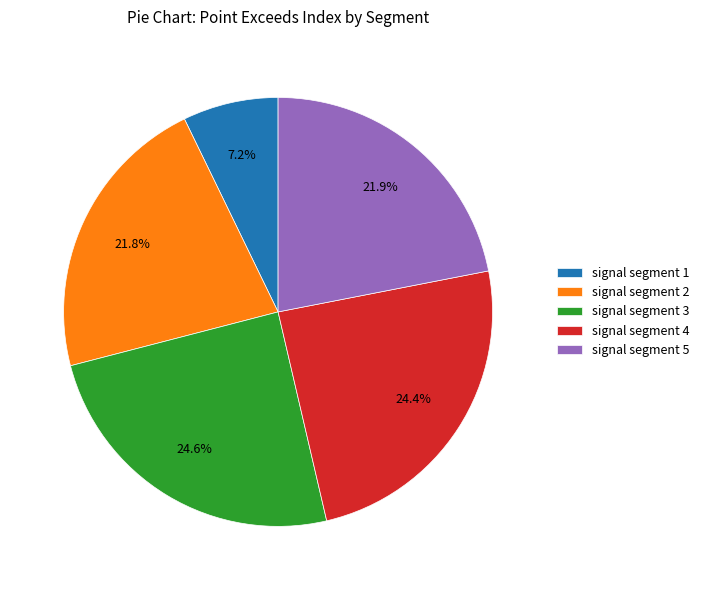

What percentage do signal segment 2 and signal segment 1 together represent?

29.0%